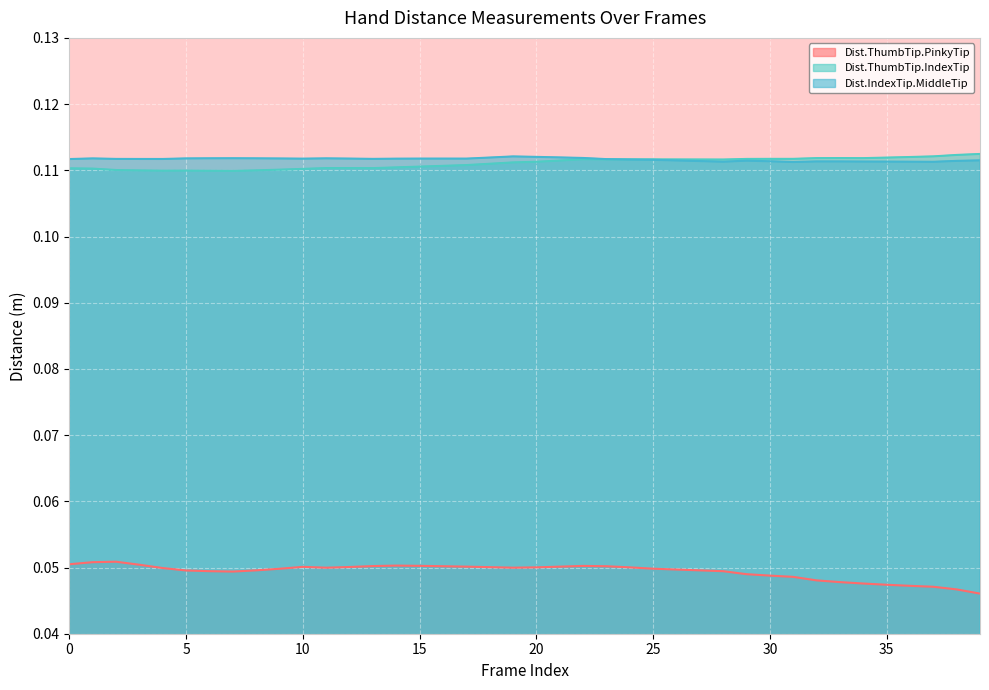

Is it true that Dist.ThumbTip.IndexTip equals 0.2 at 10?

False